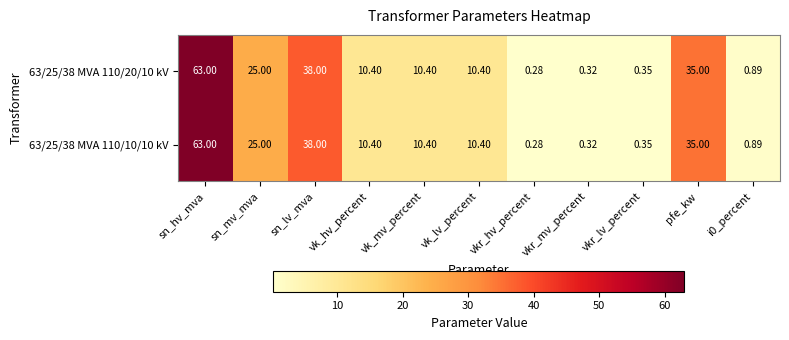

Which label corresponds to the smallest value in the chart?

vkr_hv_percent